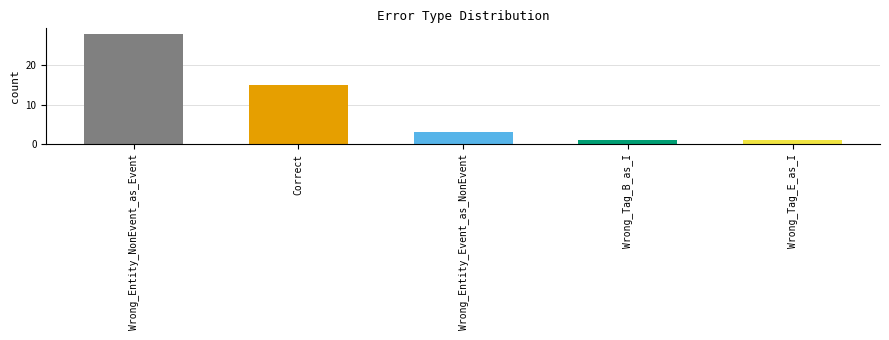

What is the ratio of the value at Wrong_Tag_E_as_I to the value at Correct?

0.1